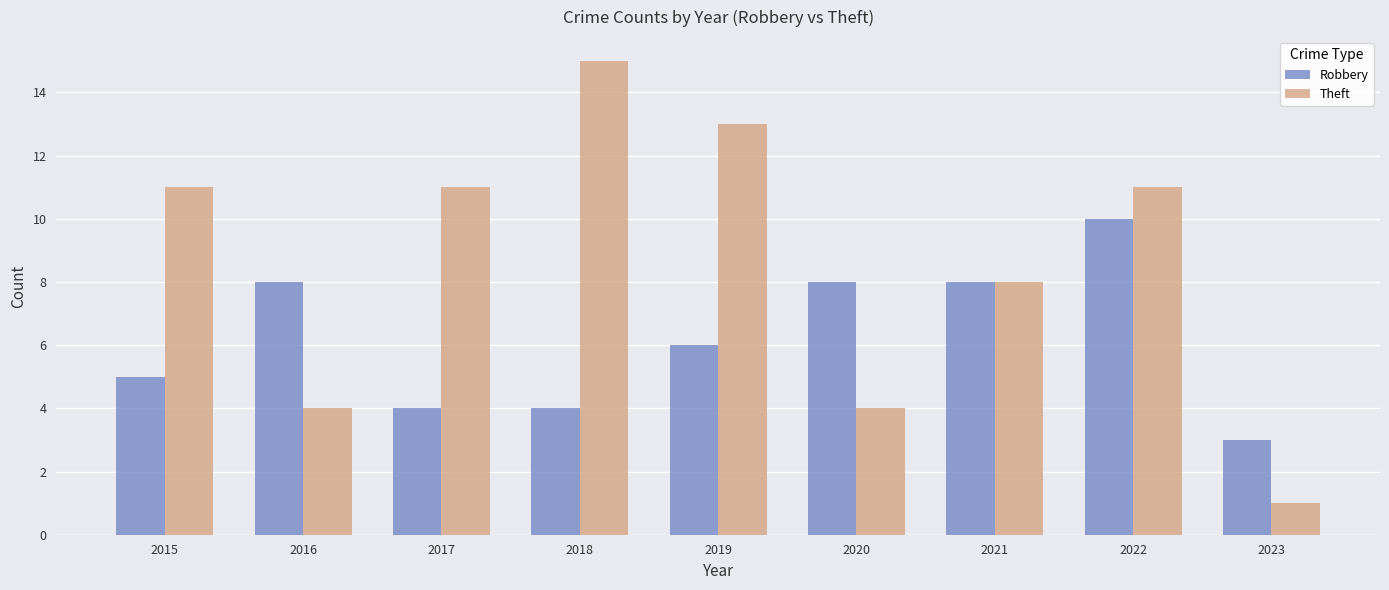

What is the approximate value of Robbery at 2016?

8